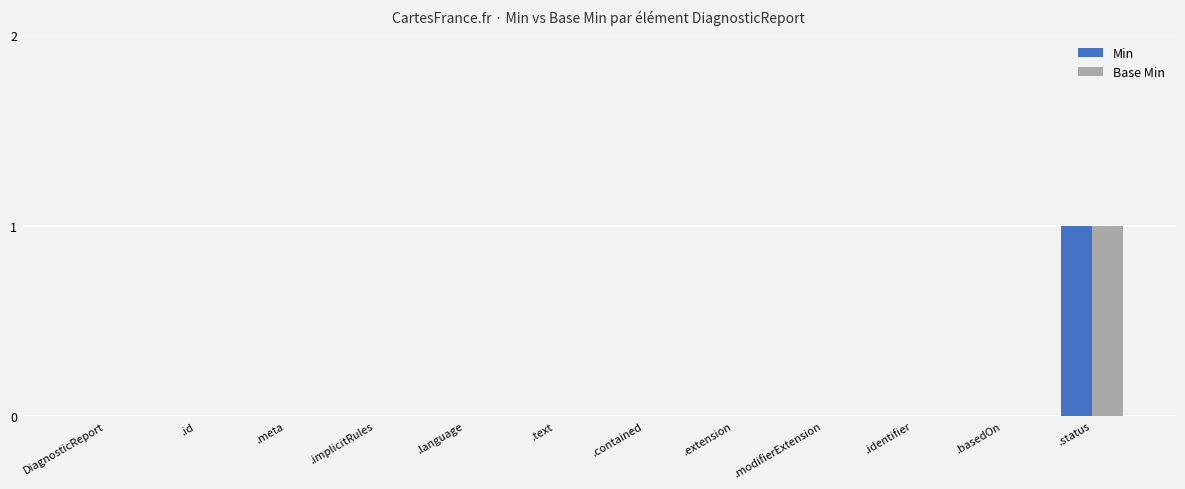

At which category is the sum across all series the highest?

.status